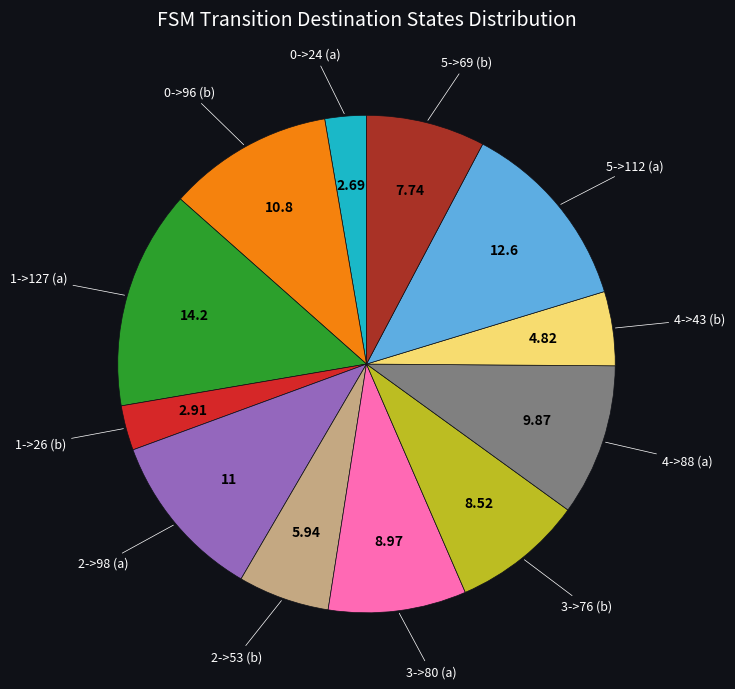

How many slices are in this pie chart?

12